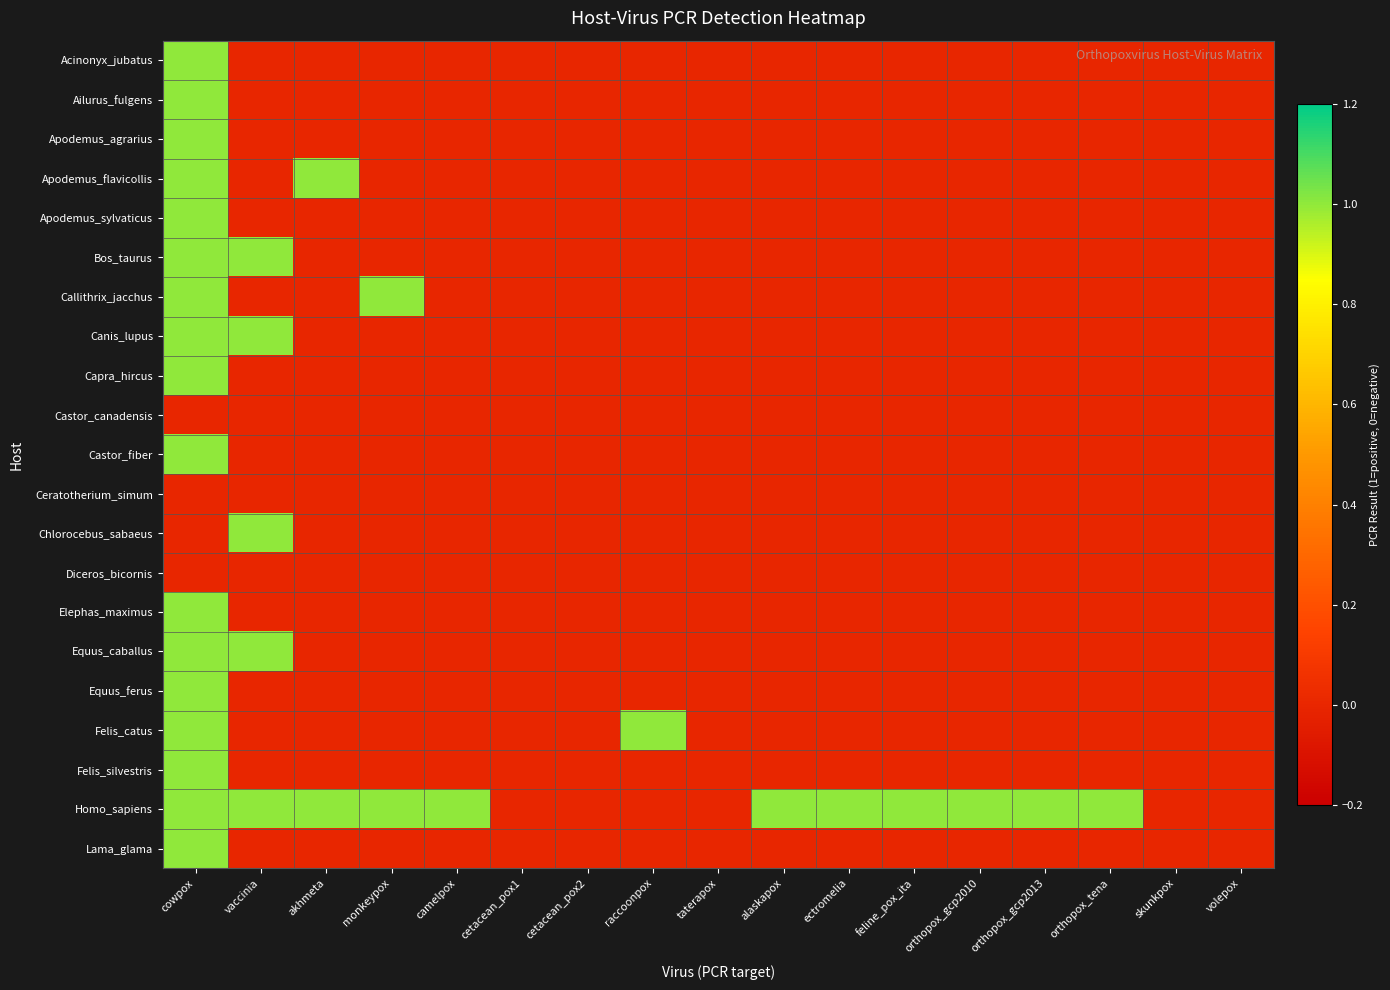

What is the total value across all series at ectromelia?

1